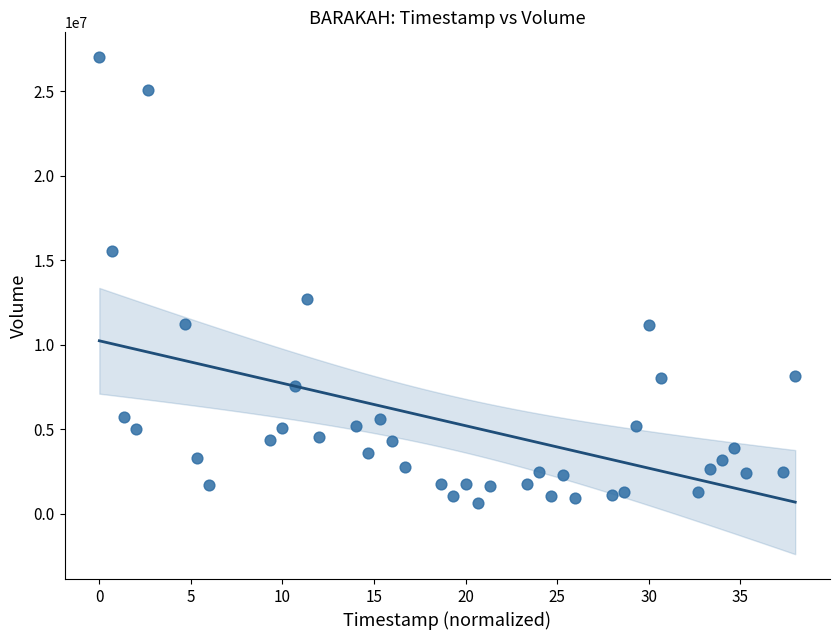

What Y value in the scatter plot is closest to 13835050?

12687900